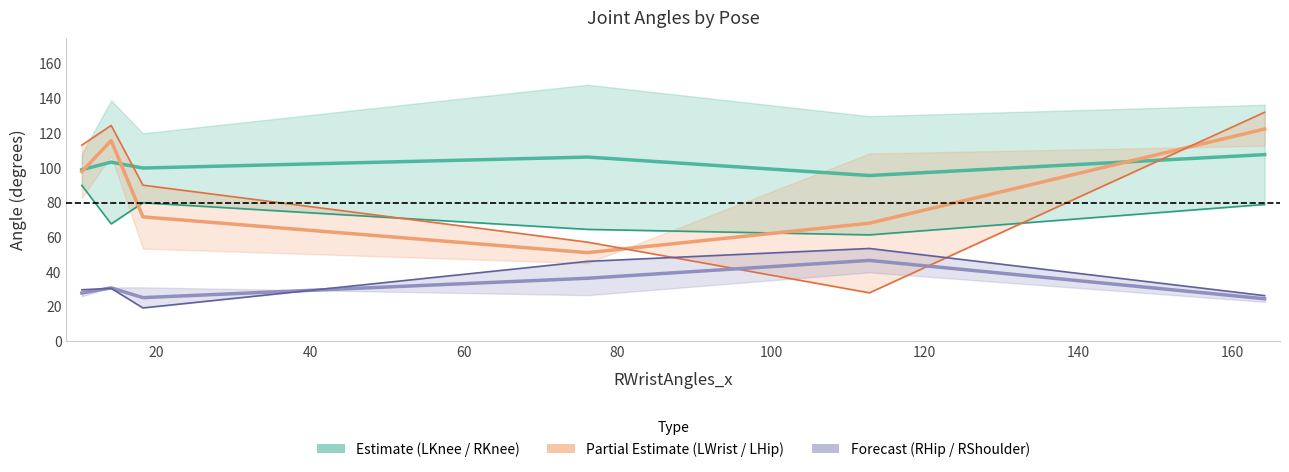

True or false: LHipAngles_x and RShoulderAngles_x cross at least once.

True